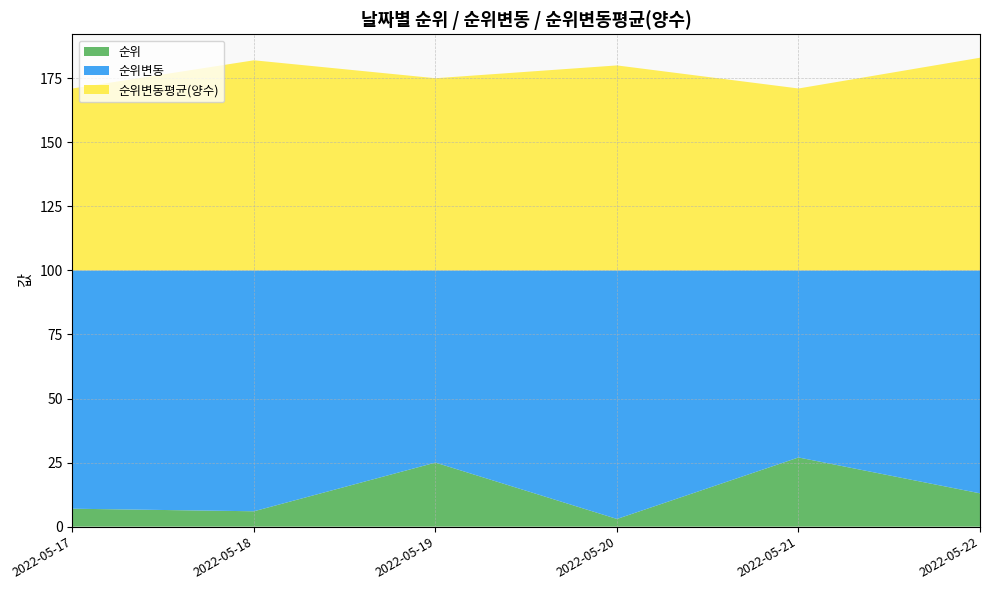

Reading left to right, list all the values displayed in this chart.

순위: 7	6	25	3	27	13
순위변동: 93	94	75	97	73	87
순위변동평균(양수): 71	82	75	80	71	83